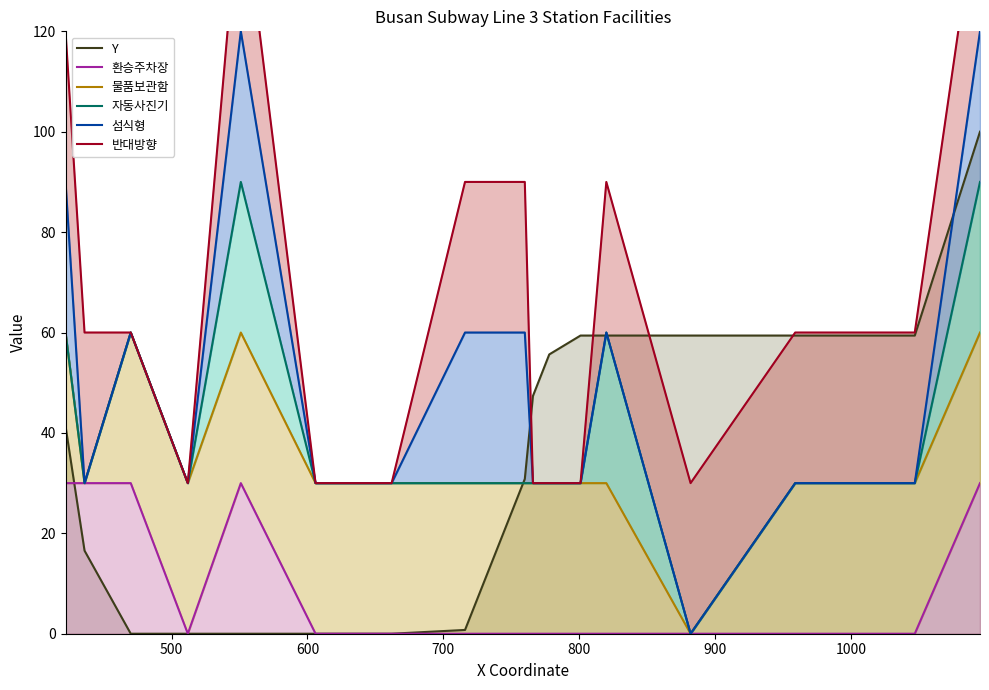

What is the highest value of the Y series?

100.0